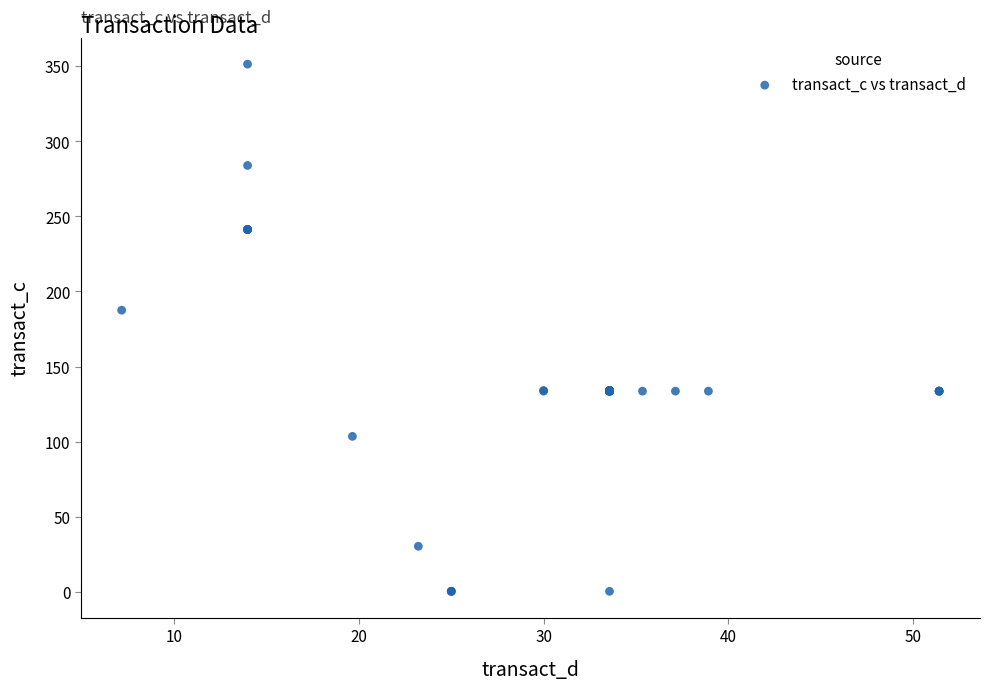

What Y value in the scatter plot is closest to 175?

187.6